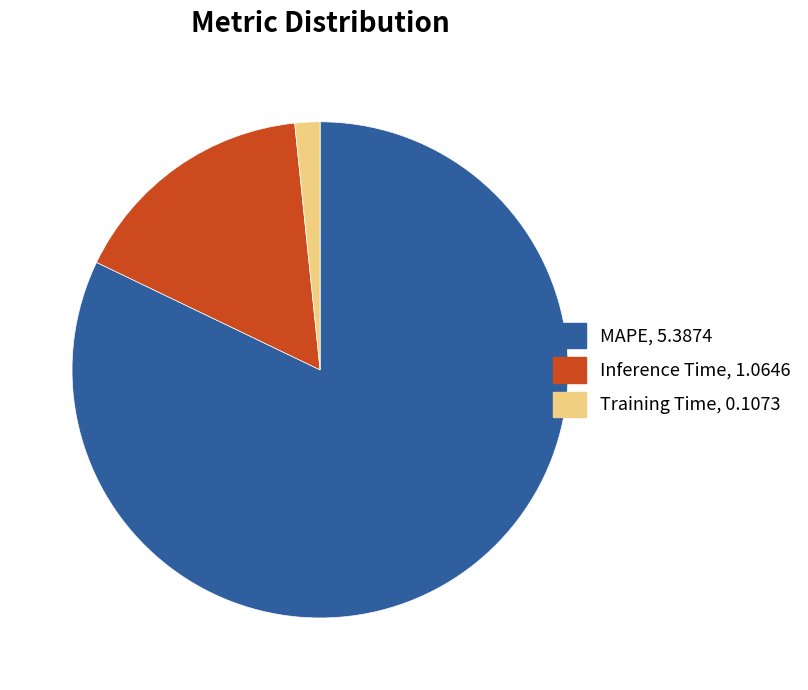

True or false: MAPE, 5.3874 accounts for 88% of the total.

False